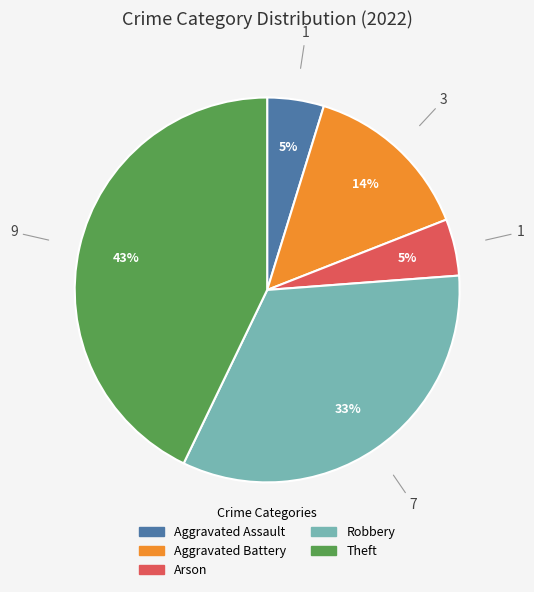

What is the largest slice in the pie chart?

Theft